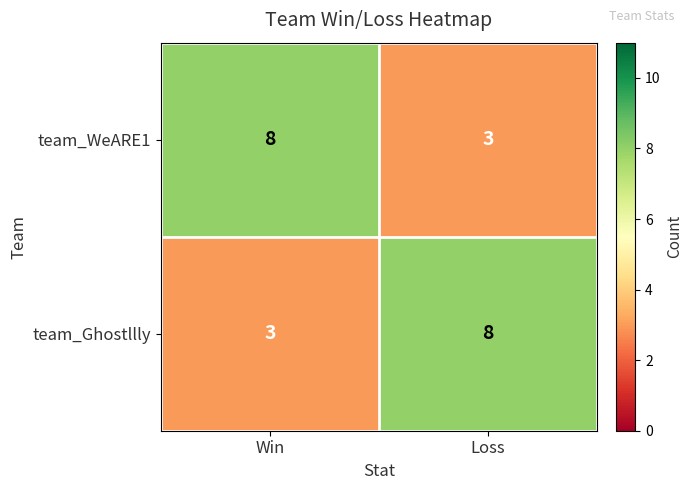

What is the average value of the team_Ghostllly series?

6